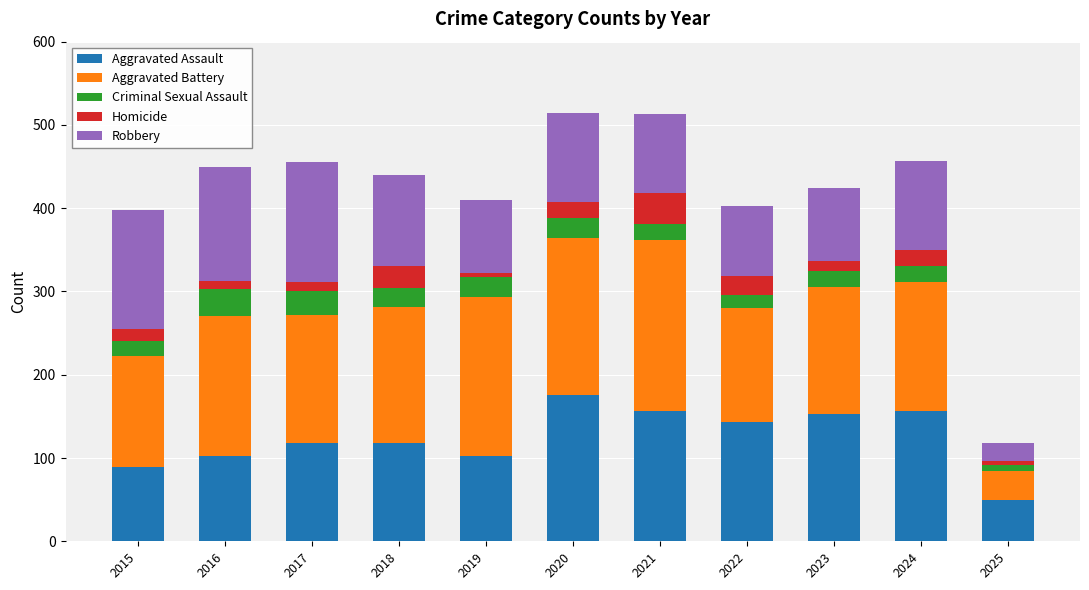

How many bars are there in total?

11